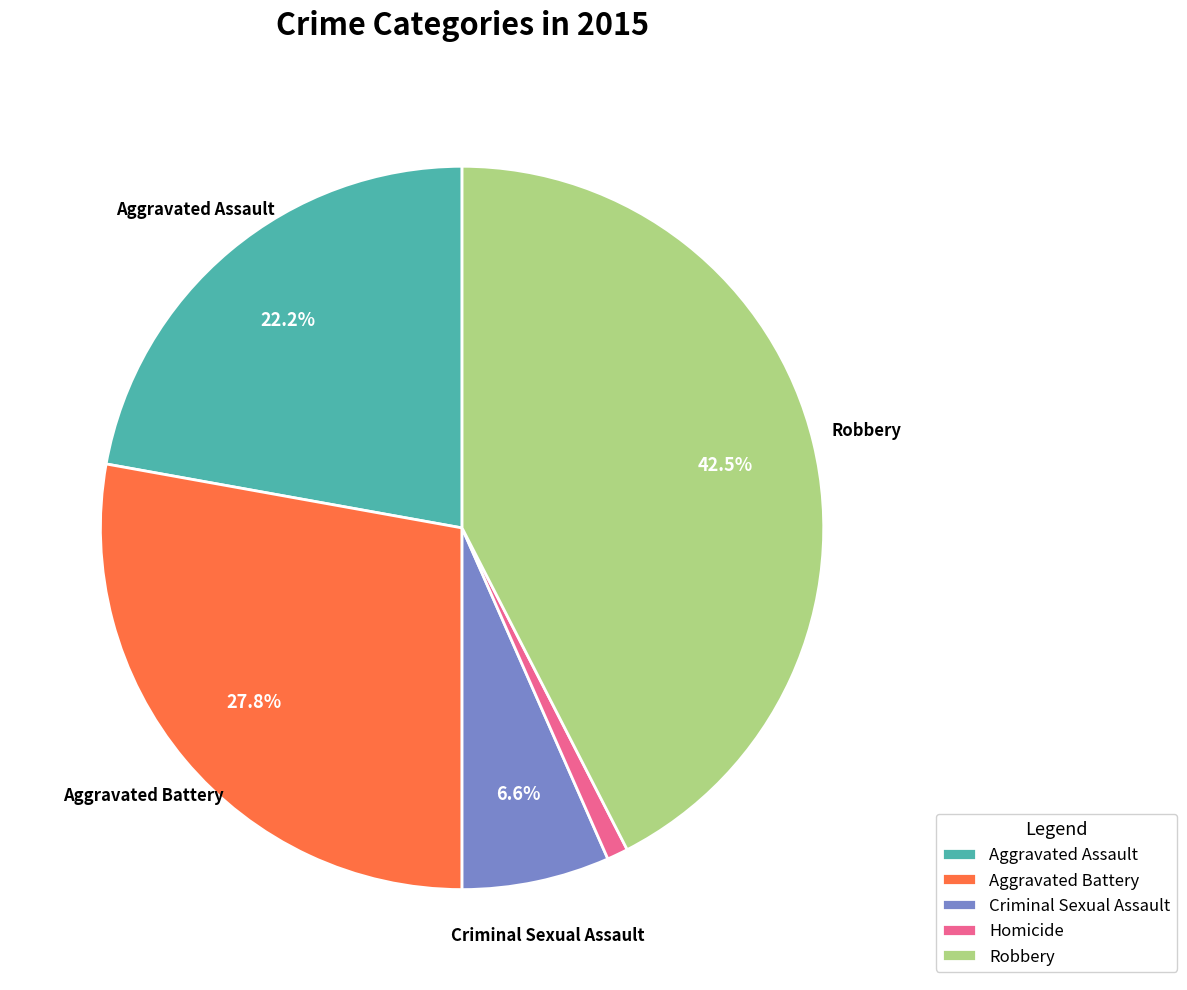

The Criminal Sexual Assault slice represents 18% of the pie. True or false?

False